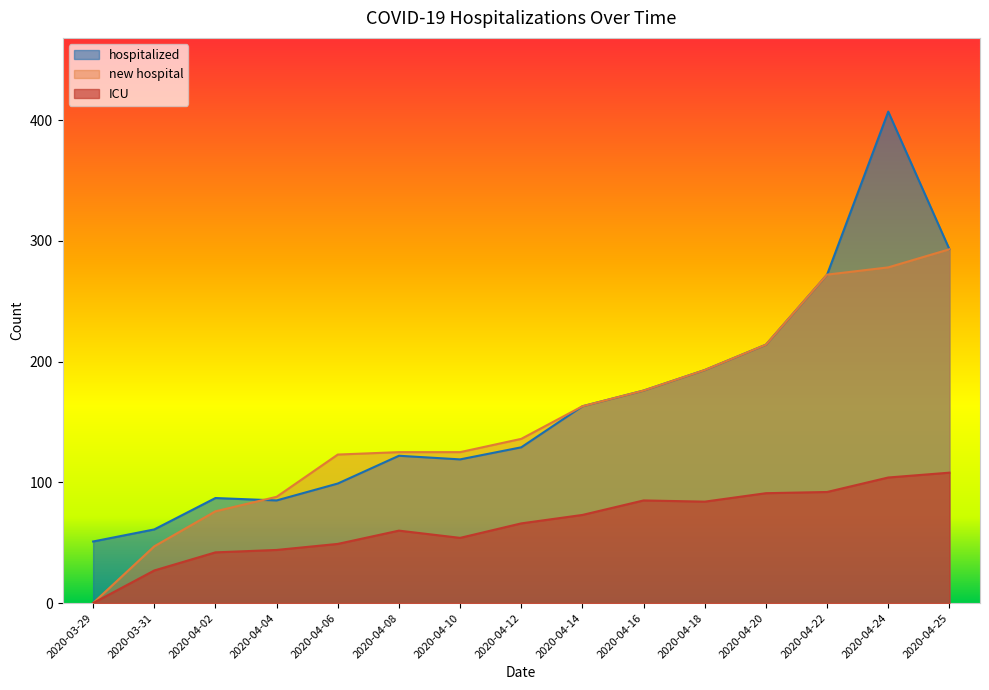

Which category has the highest value in the ICU series?

2020-04-25